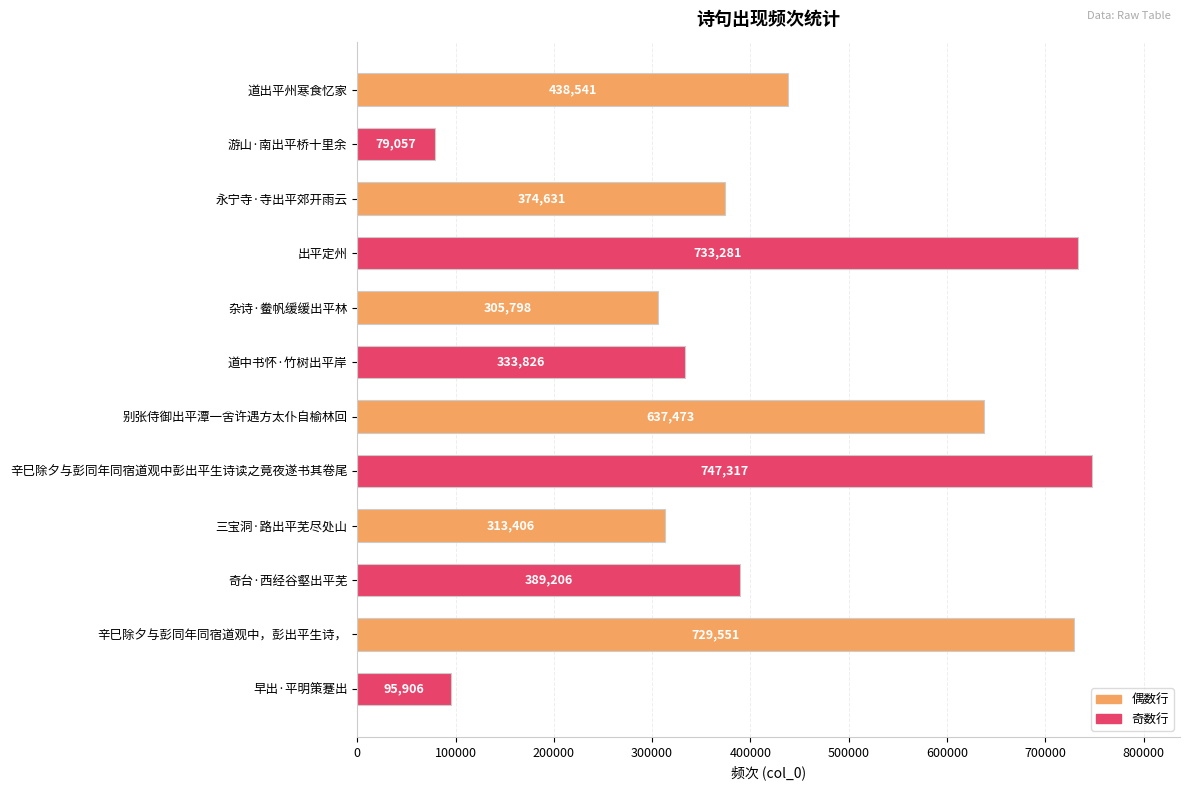

Which category has the highest value across all series?

辛巳除夕与彭同年同宿道观中彭出平生诗读之竟夜遂书其卷尾